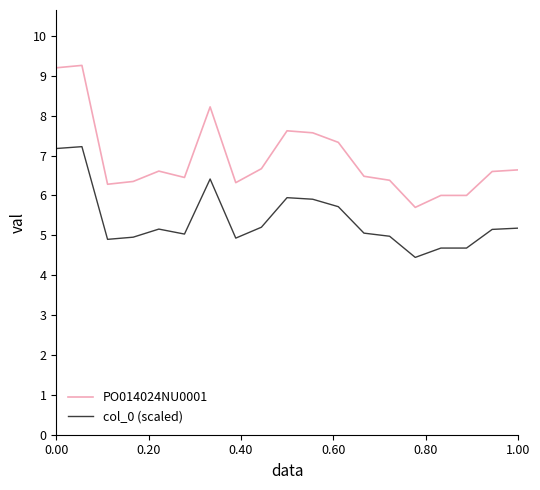

List the series in order of their overall mean, lowest first.

col_0 (scaled), PO014024NU0001